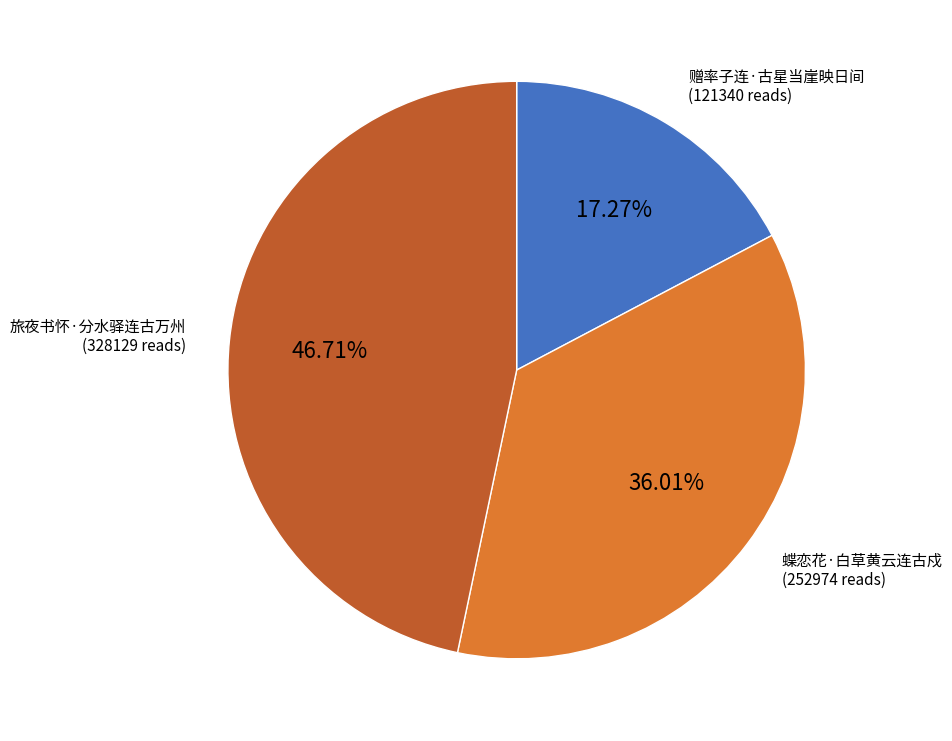

True or false: 蝶恋花·白草黄云连古戍 accounts for 36% of the total.

True